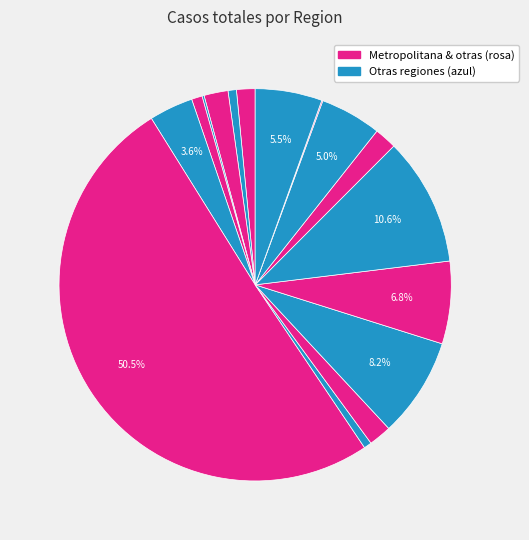

Which category accounts for the majority?

Metropolitana